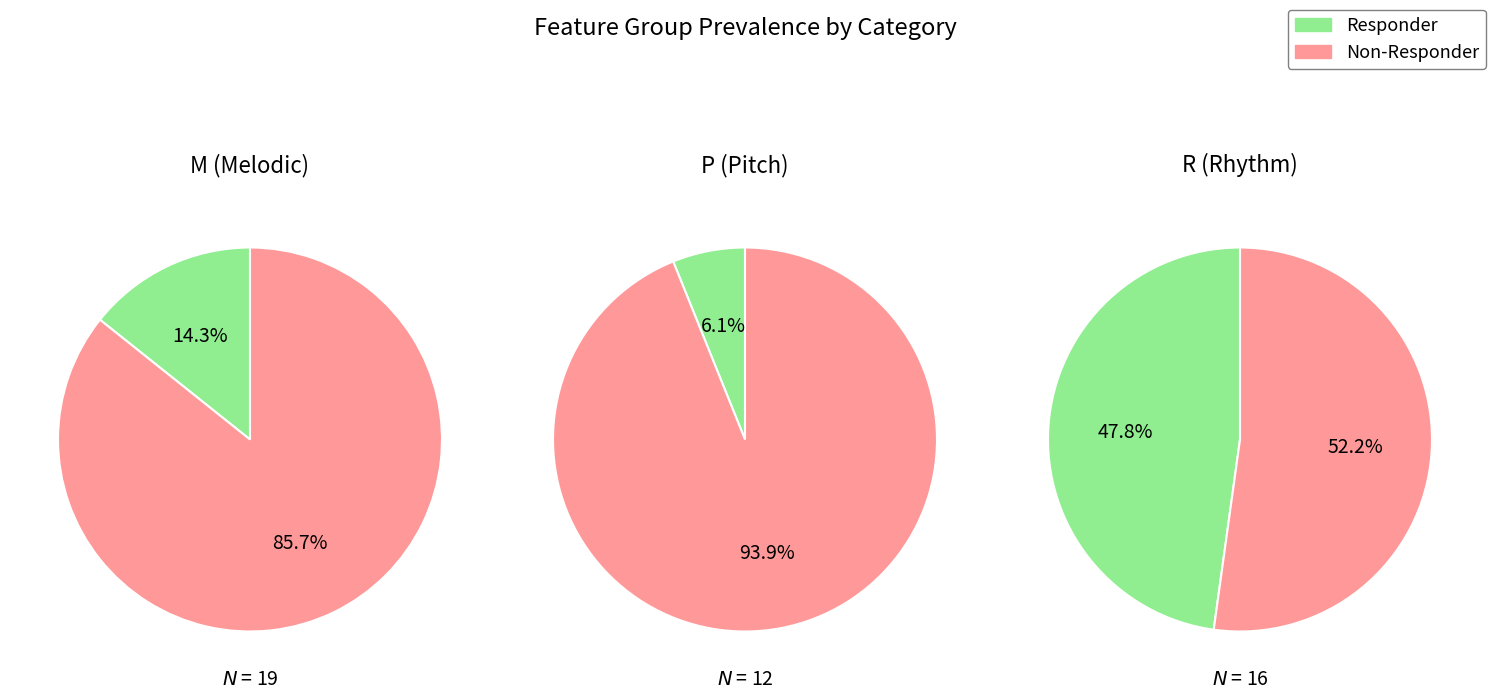

Is there any slice that represents more than half of the pie?

Yes